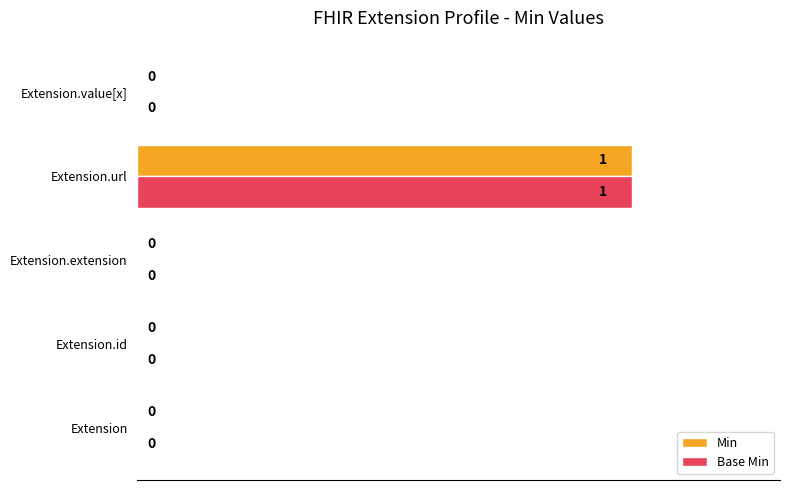

At which category is the sum across all series the highest?

Extension.url